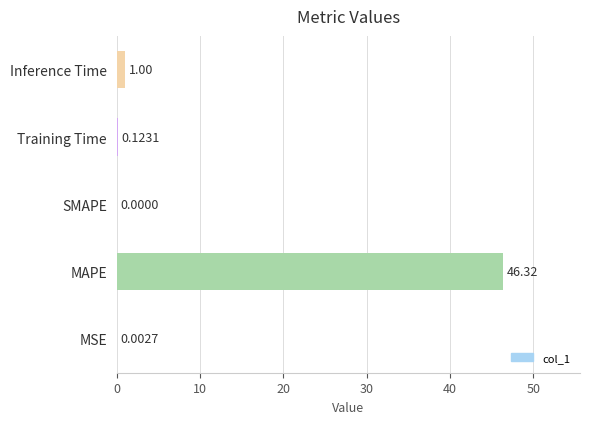

Where is the data nearest to the value 23?

Inference Time